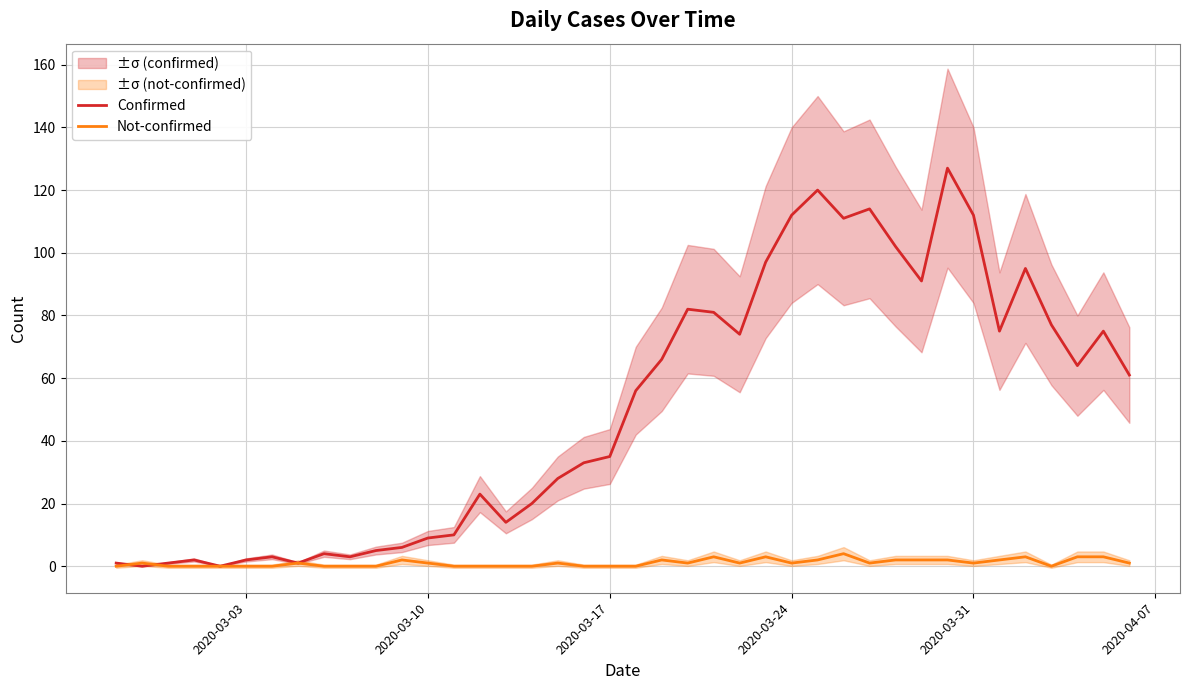

Reading left to right, extract all data points from this chart.

Confirmed: 1	0	1	2	0	2	3	1	4	3	5	6	9	10	23	14	20	28	33	35	56	66	82	81	74	97	112	120	111	114	102	91	127	112	75	95	77	64	75	61
Not-confirmed: 0	1	0	0	0	0	0	1	0	0	0	2	1	0	0	0	0	1	0	0	0	2	1	3	1	3	1	2	4	1	2	2	2	1	2	3	0	3	3	1